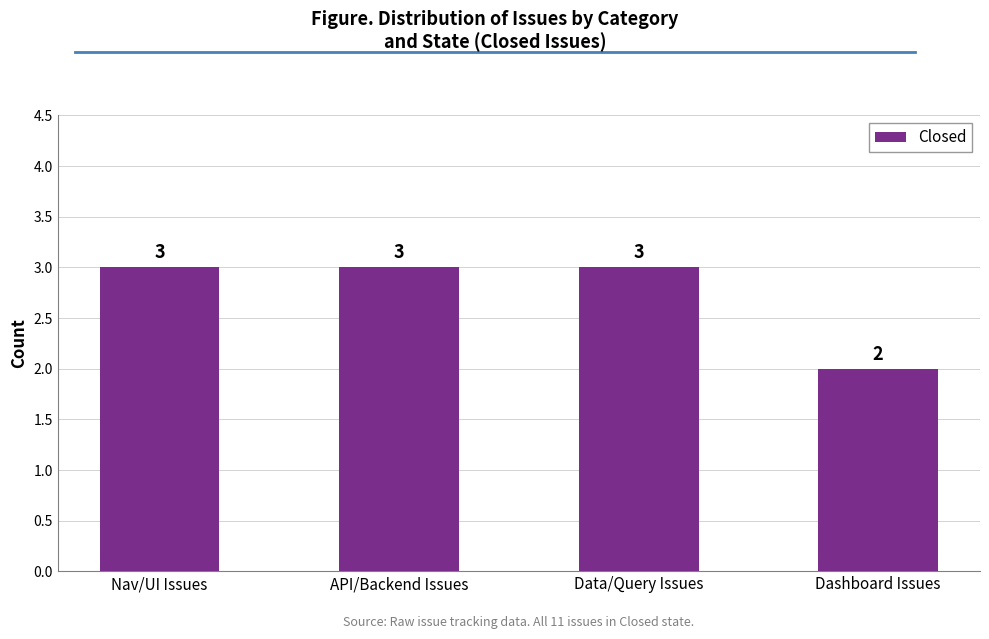

Which label corresponds to the smallest value in the chart?

Dashboard Issues